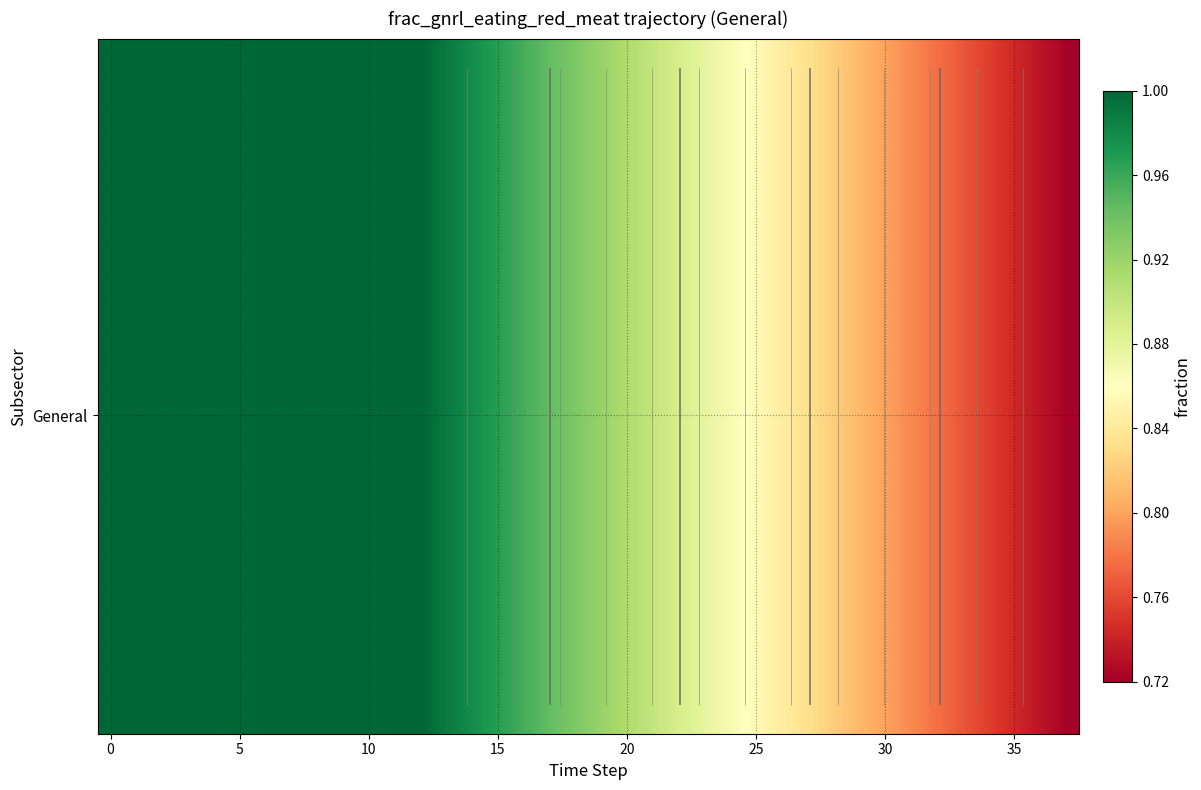

How many data points does each series have?

38